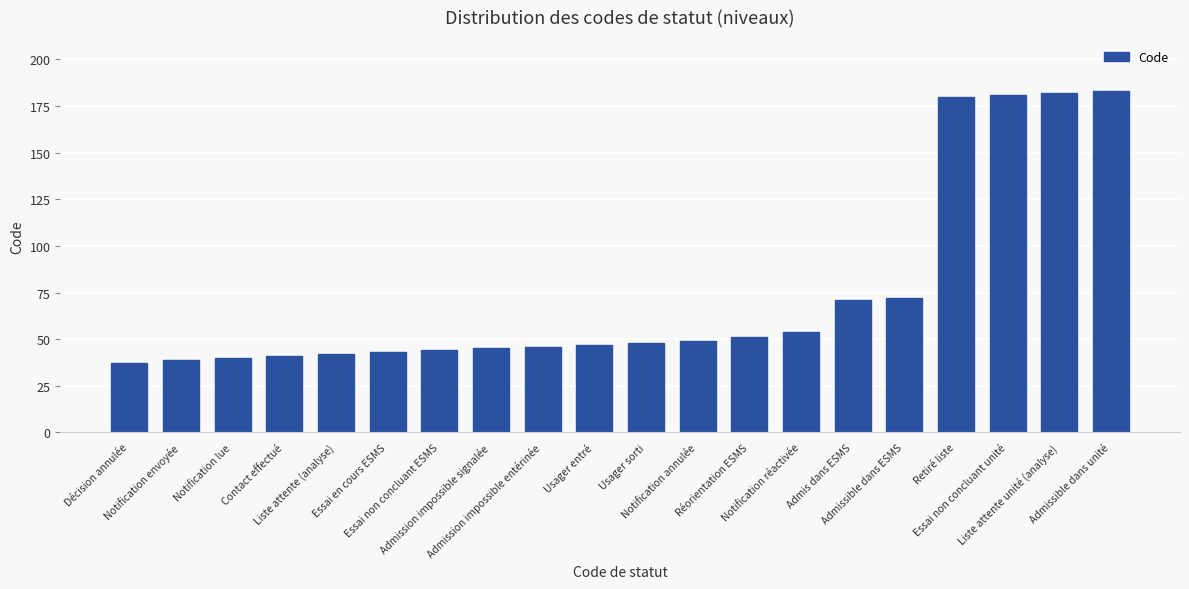

What is the sum of all values?

1495